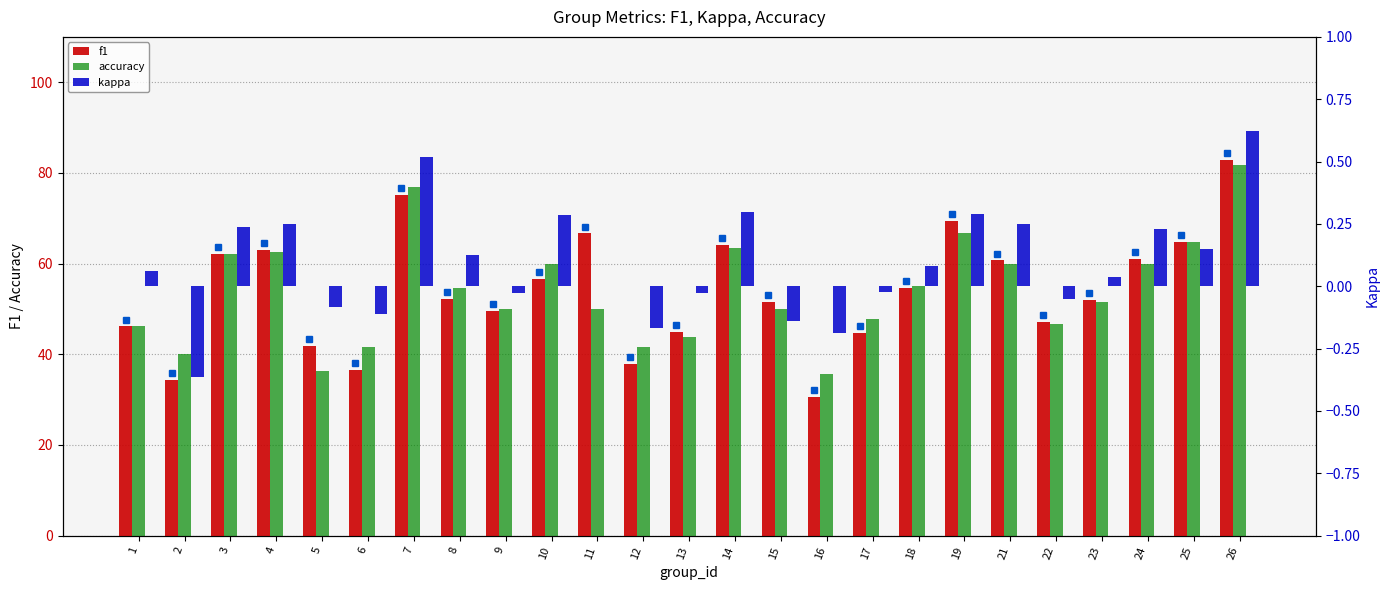

Rank the series by their maximum value, from highest to lowest.

f1, accuracy, kappa